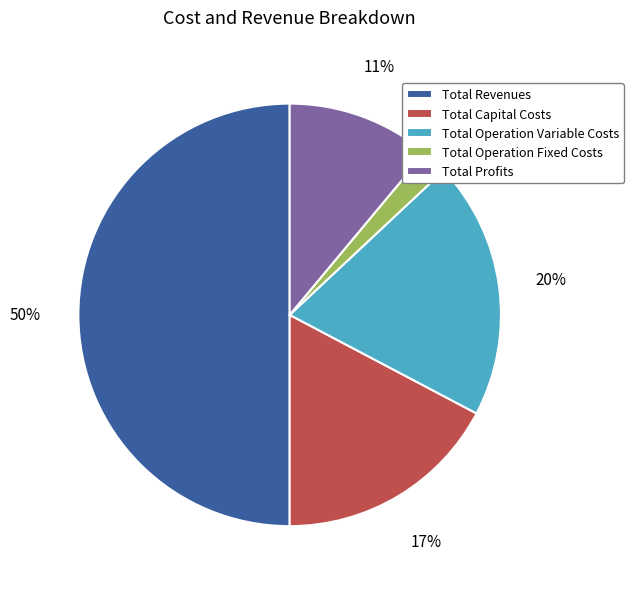

Do Total Profits and Total Capital Costs together represent more than half of the pie?

No